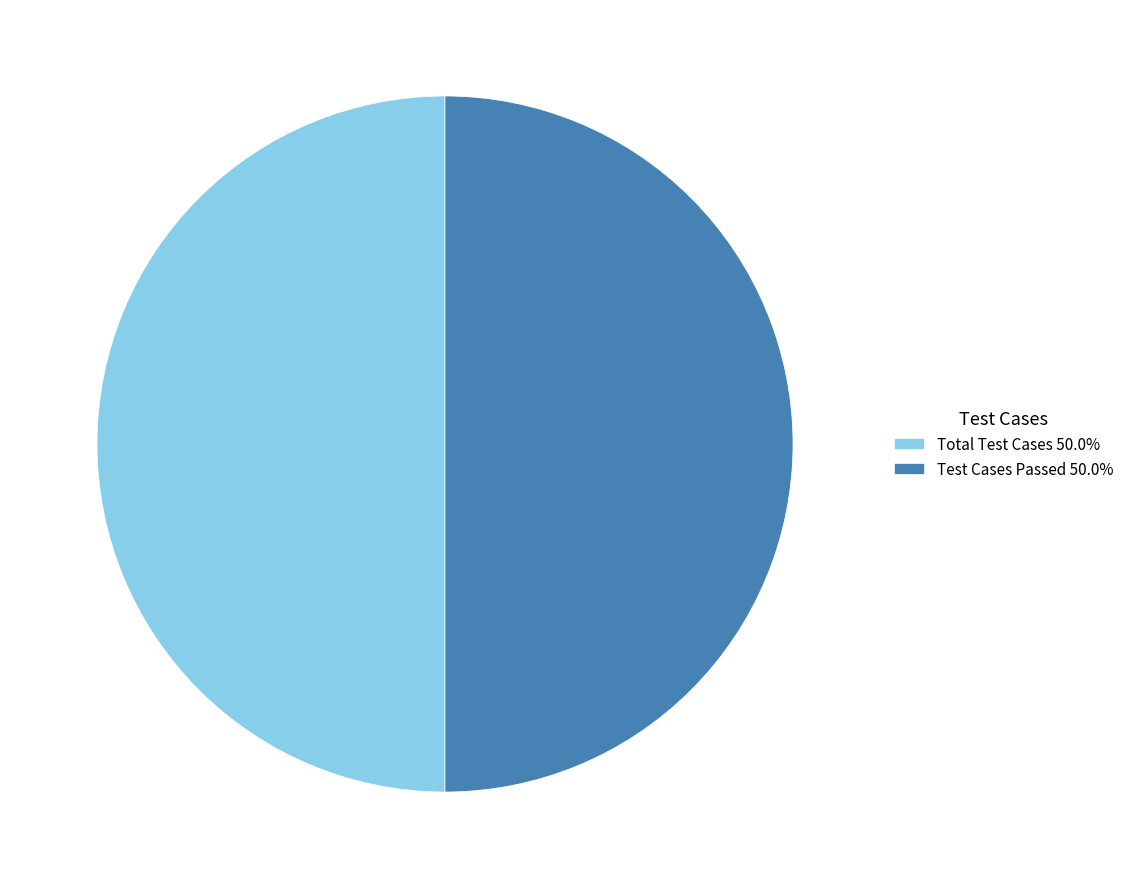

What is the ratio of the value at Test Cases Passed 50.0% to the value at Total Test Cases 50.0%?

1.0